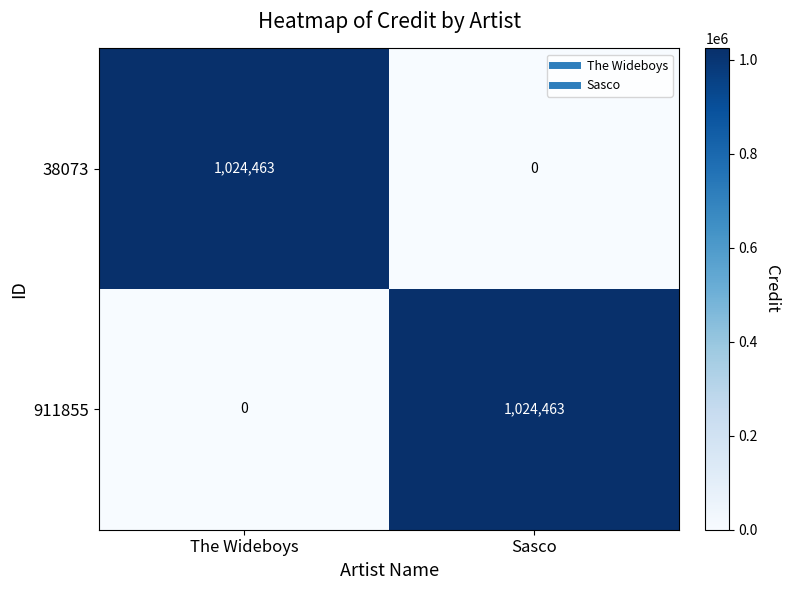

What is the spread (max minus min) of values at Sasco?

1024463